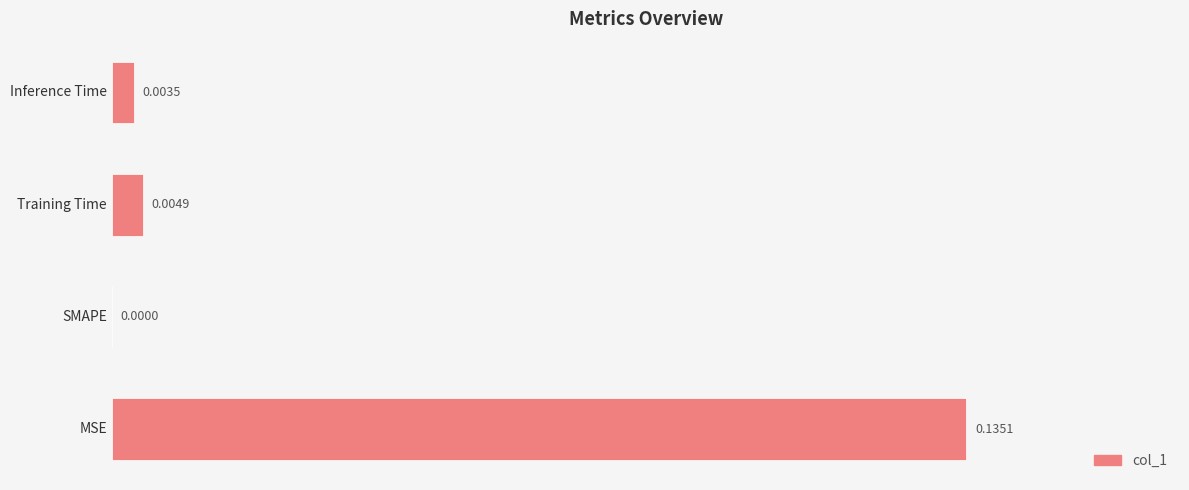

At which category does the chart reach its peak across all series?

MSE